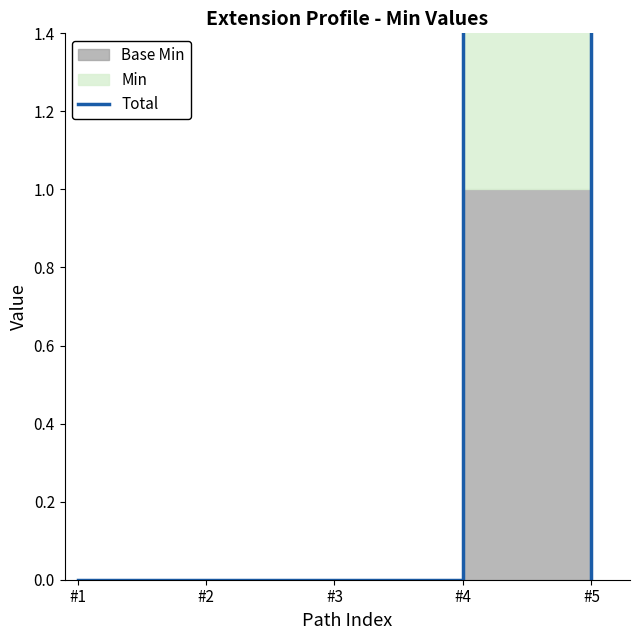

At which category does the data reach its first local peak?

#4